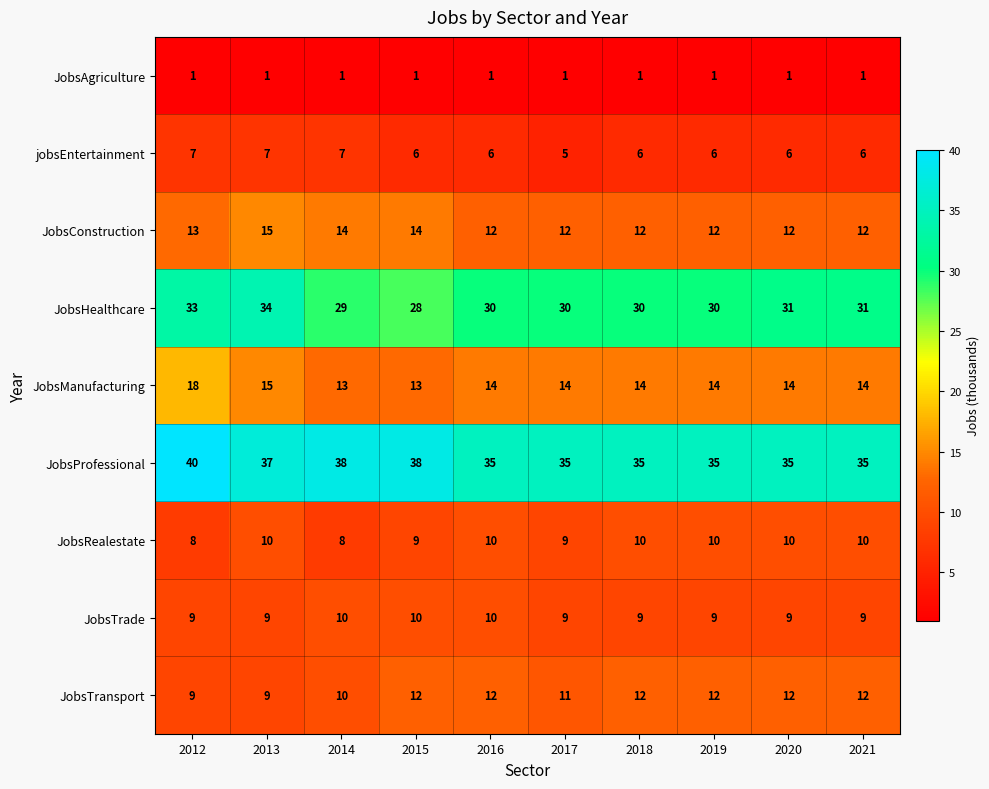

What is the difference between the maximum and minimum values in the JobsConstruction series?

3